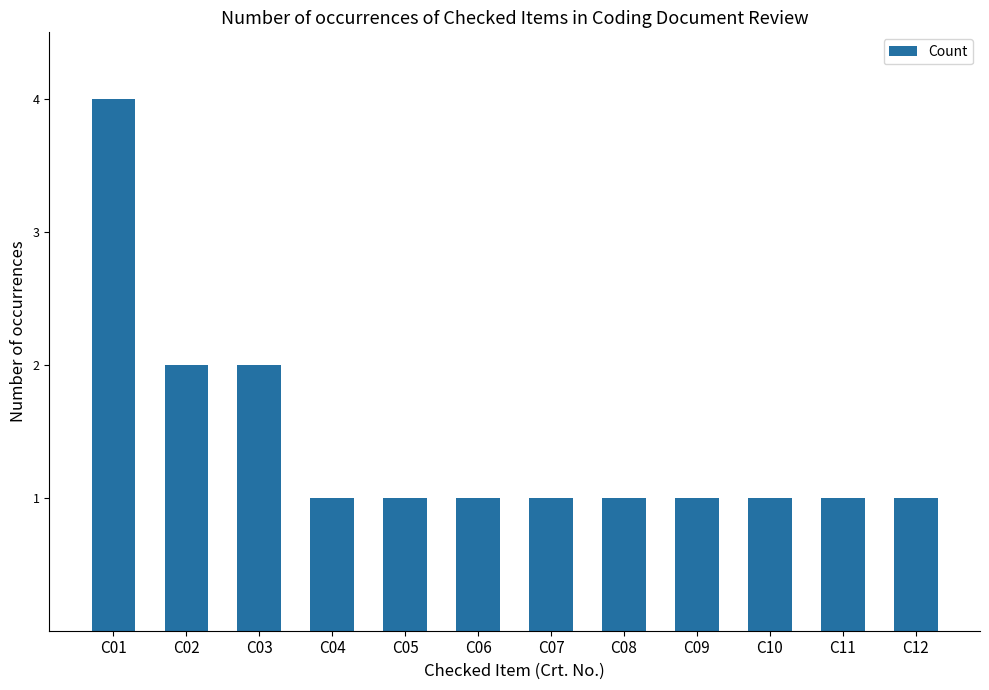

What is the value of the 12th bar from the left?

1